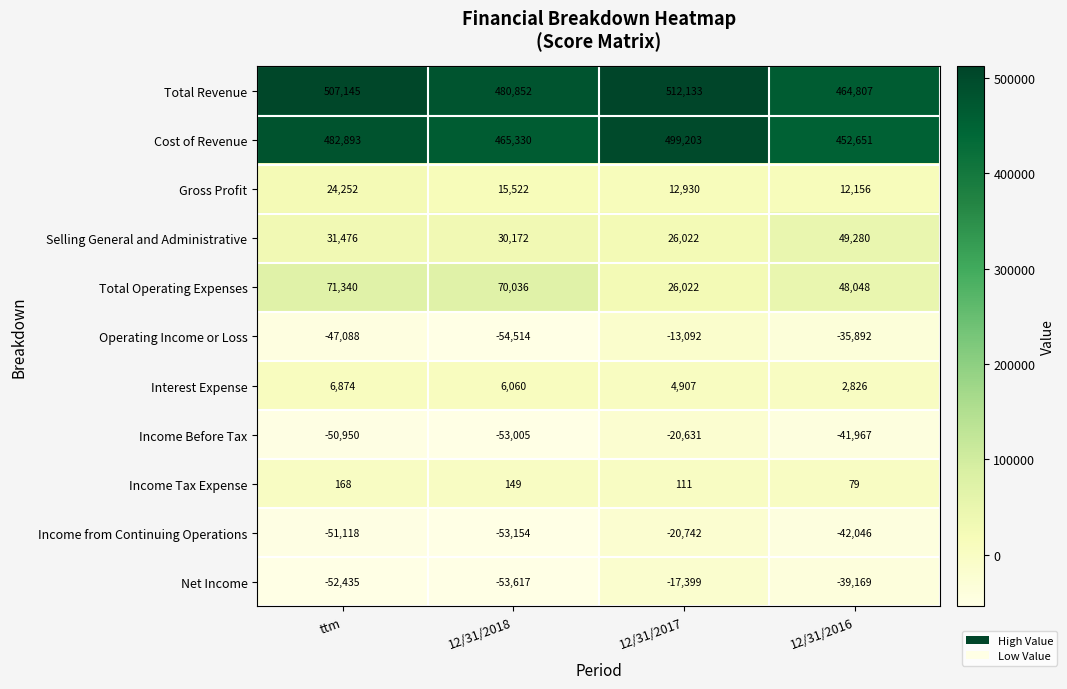

Which series has the largest total across all categories?

Total Revenue